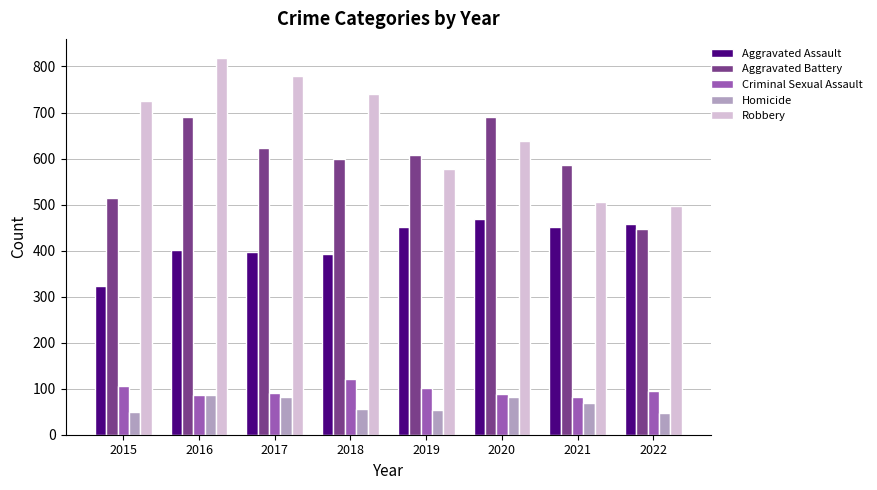

At which category is the sum across all series the highest?

2016